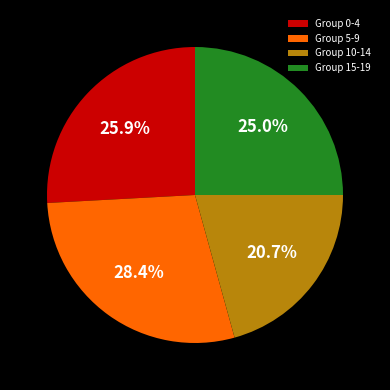

Rank the categories by value from lowest to highest.

Group 10-14, Group 15-19, Group 0-4, Group 5-9